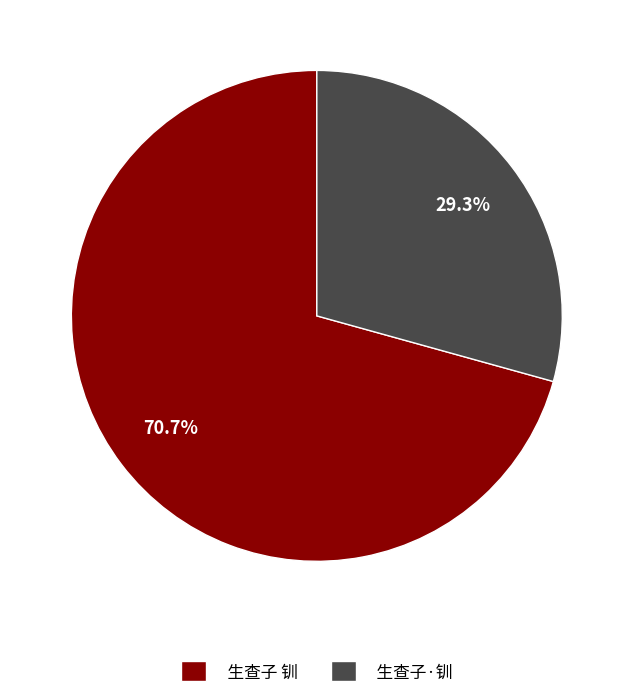

What is the smallest slice in the pie chart?

生查子·钏